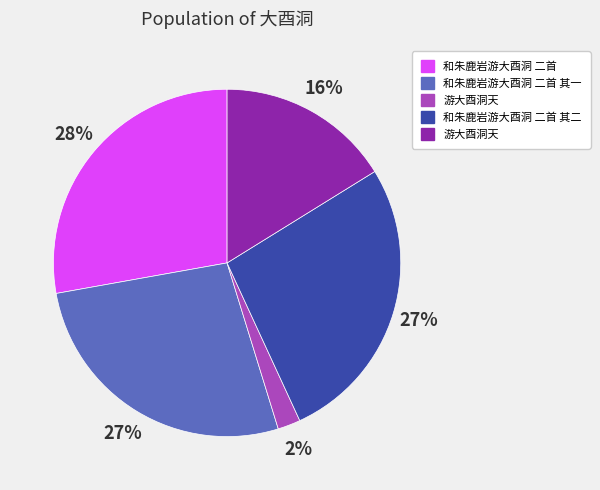

Is there any slice that represents more than half of the pie?

No